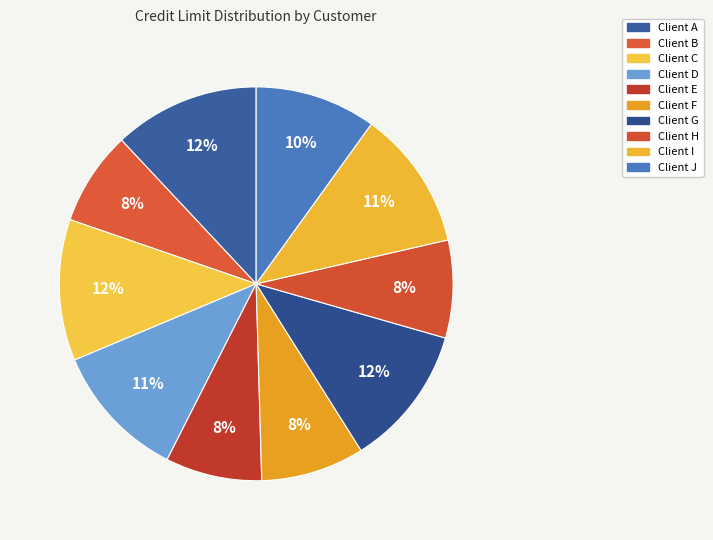

Rank the categories by value from highest to lowest.

Client A, Client G, Client C, Client I, Client D, Client J, Client F, Client H, Client E, Client B